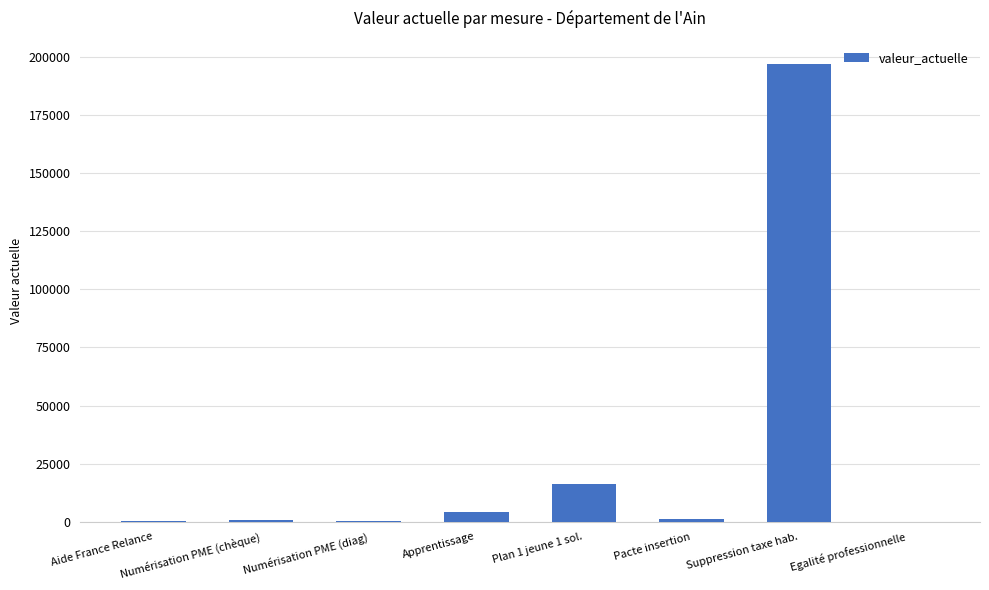

The chart shows a value of 4353 at Apprentissage. True or false?

True